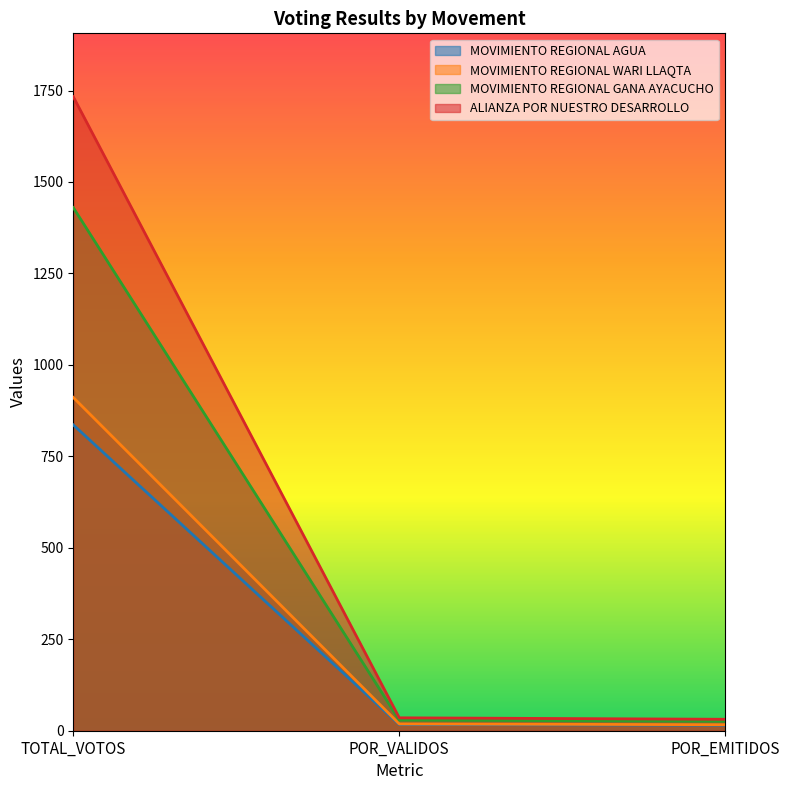

List the series in order of their peak value, highest first.

ALIANZA POR NUESTRO DESARROLLO, MOVIMIENTO REGIONAL GANA AYACUCHO, MOVIMIENTO REGIONAL WARI LLAQTA, MOVIMIENTO REGIONAL AGUA